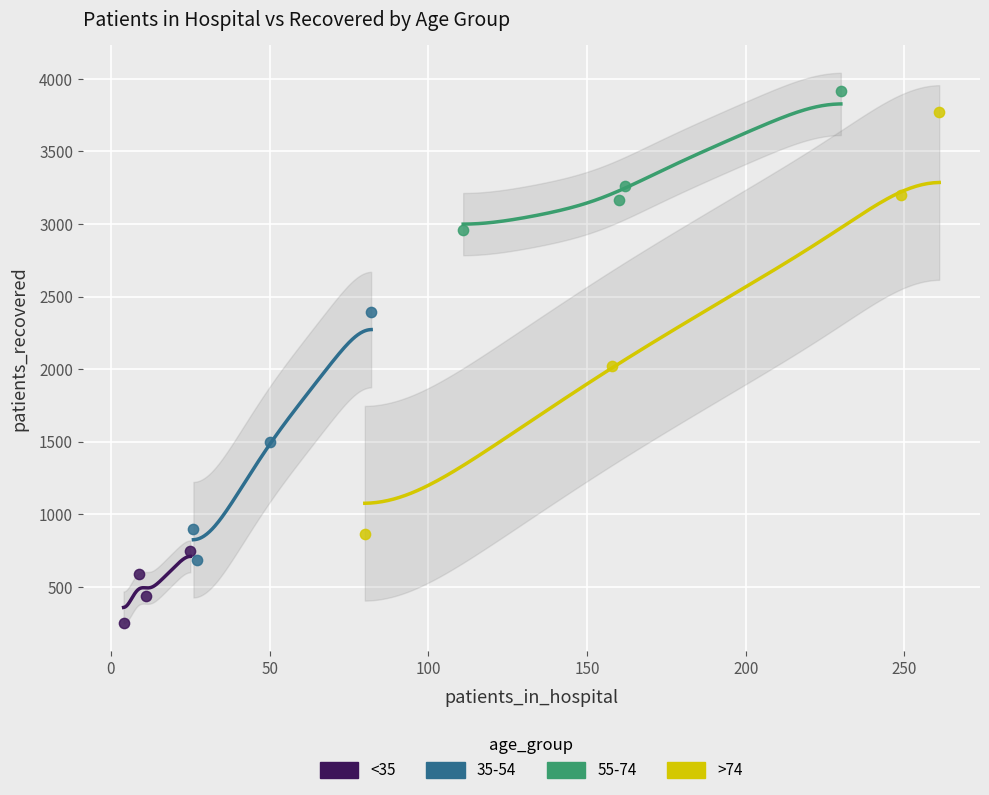

Which series has the widest spread of Y values?

>74